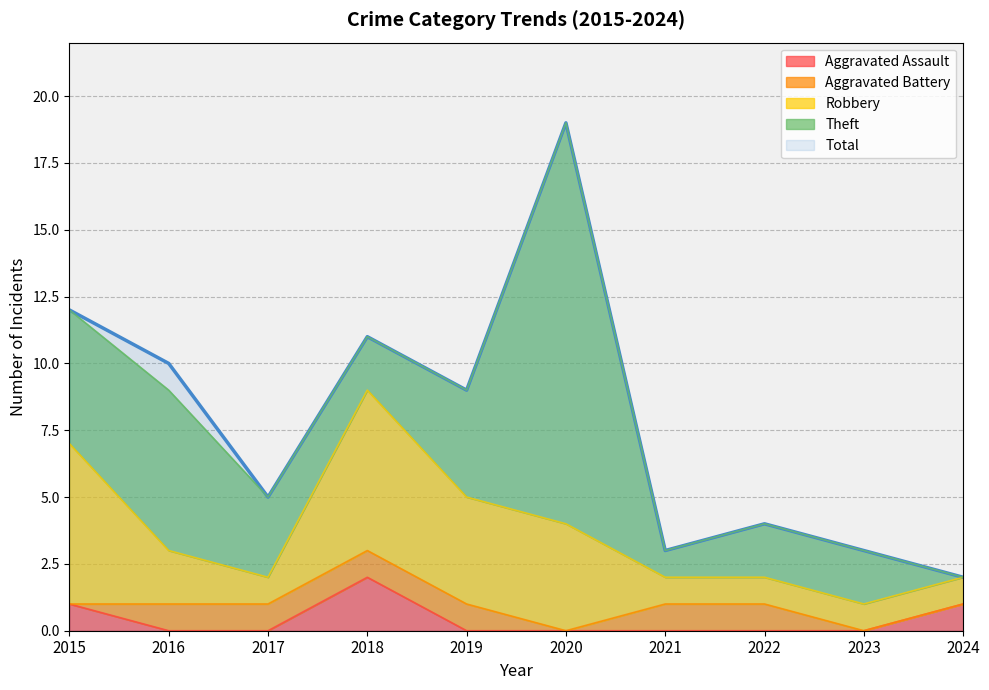

How many interior local valleys does the Robbery series have?

1